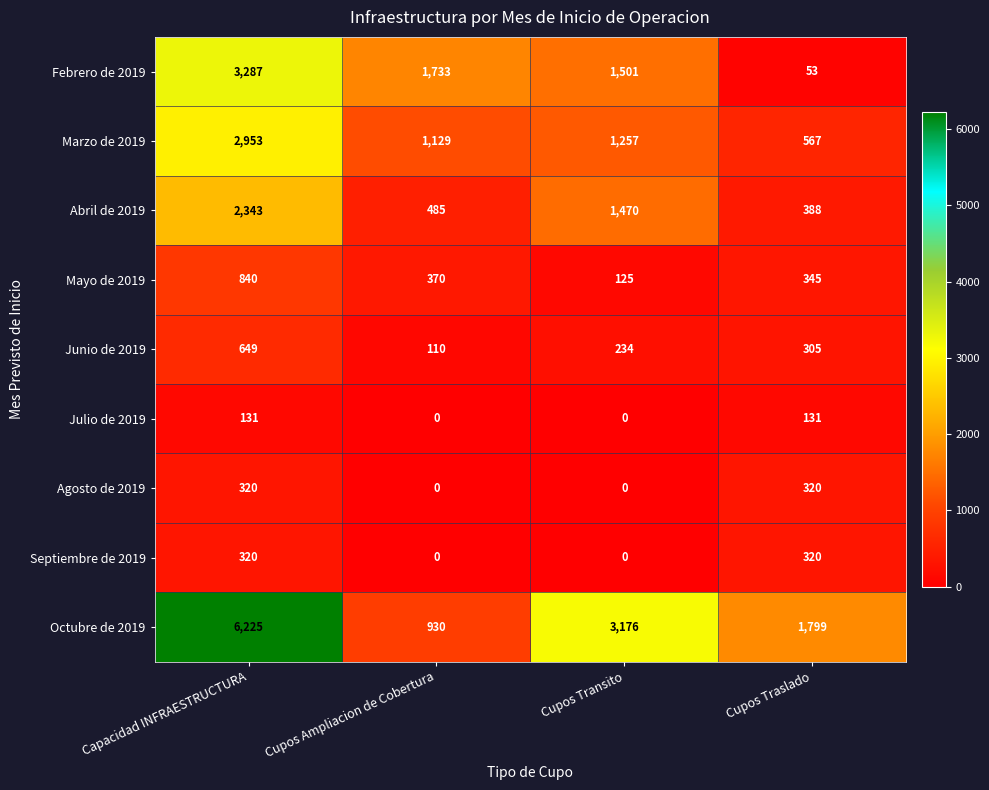

At which category is the sum across all series the highest?

Capacidad INFRAESTRUCTURA